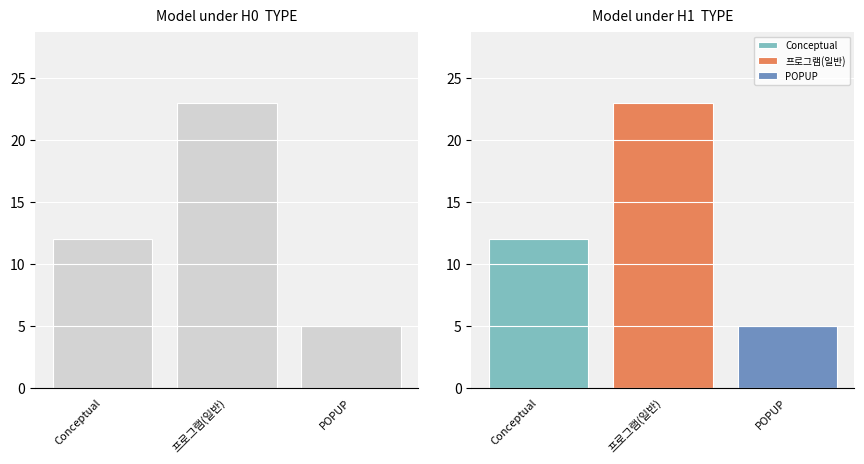

Rank the categories by value from highest to lowest.

프로그램(일반), Conceptual, POPUP